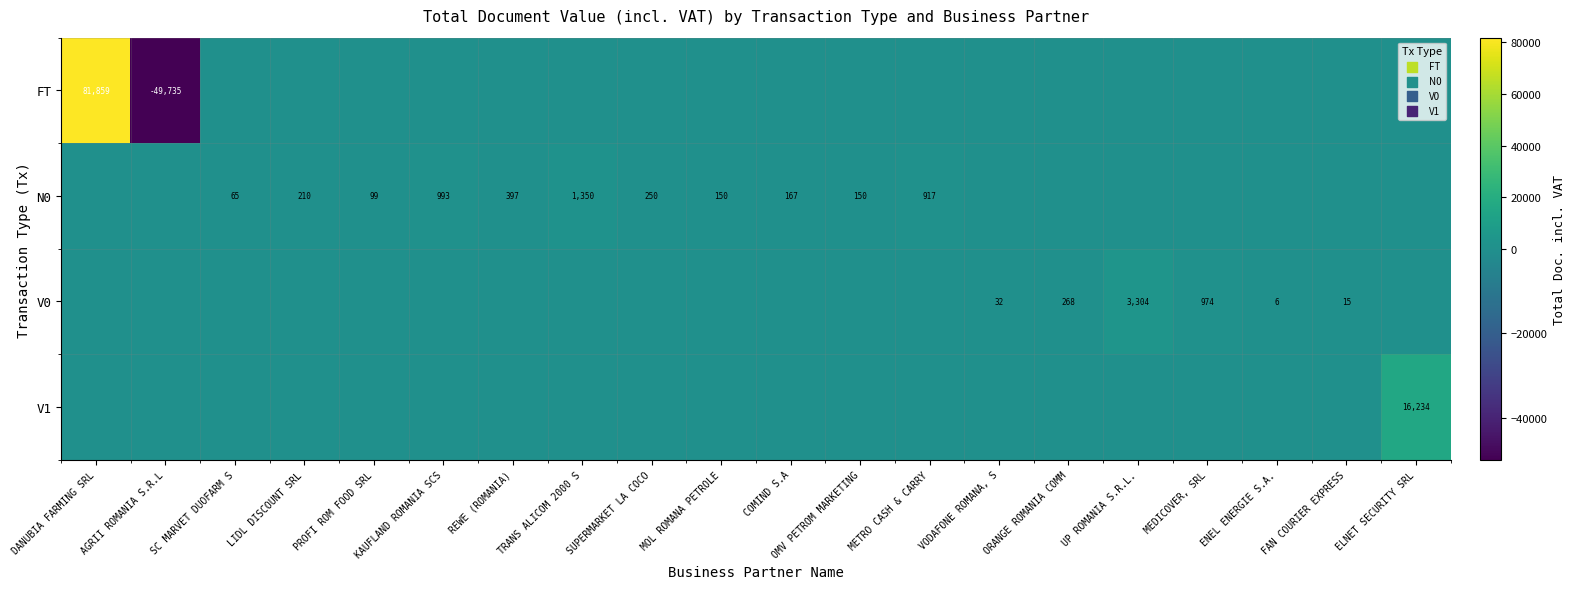

The V1 series shows 27745 at ELNET SECURITY SRL. True or false?

False